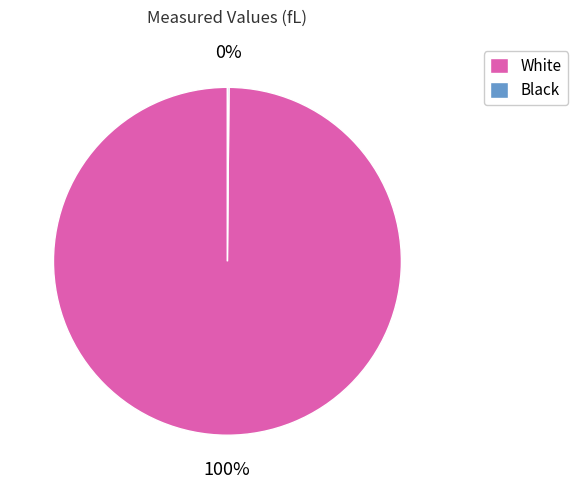

Does White represent more than half of the total?

Yes